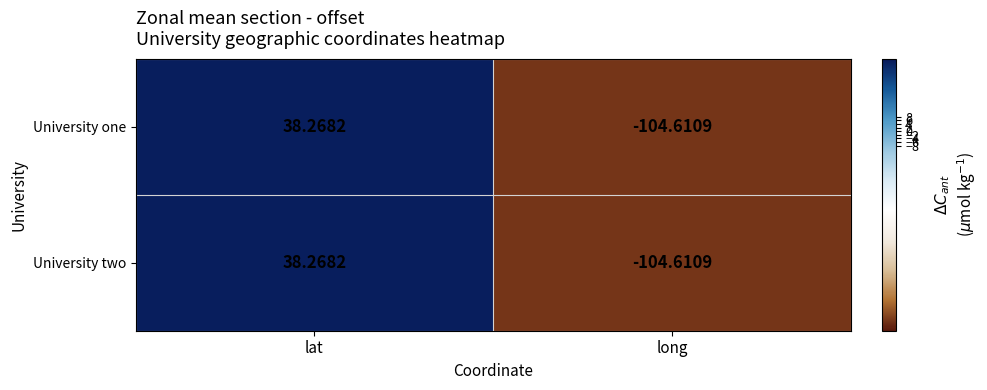

Count the number of categories in the chart.

2